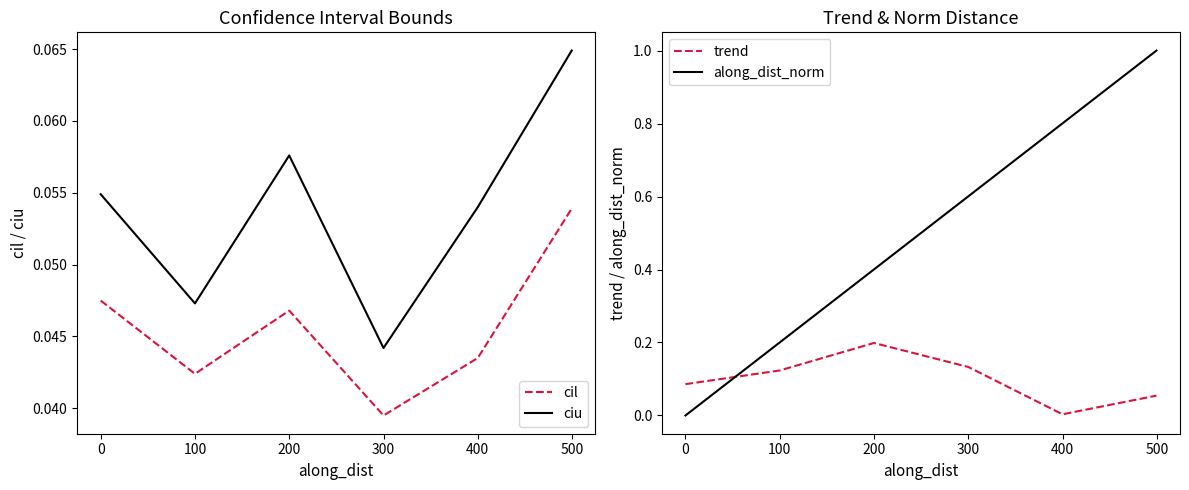

What are all the series names shown in the legend?

cil, ciu, trend, along_dist_norm